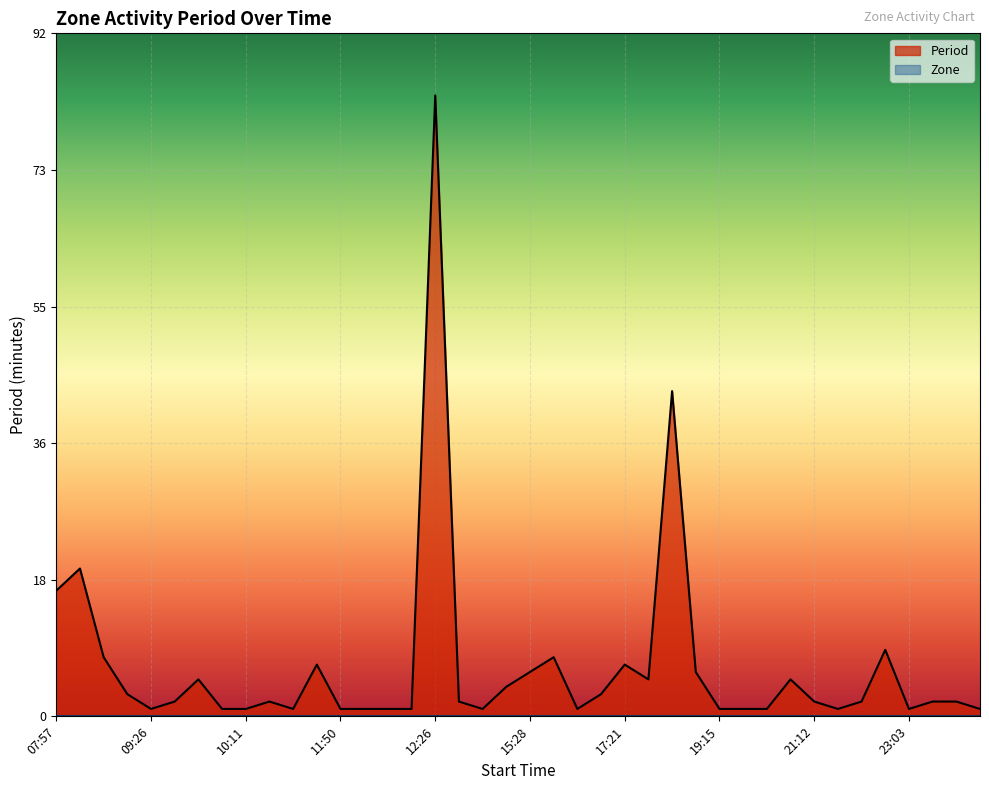

Reading left to right, what are all the values shown in this chart?

17	20	8	3	1	2	5	1	1	2	1	7	1	1	1	1	84	2	1	4	6	8	1	3	7	5	44	6	1	1	1	5	2	1	2	9	1	2	2	1